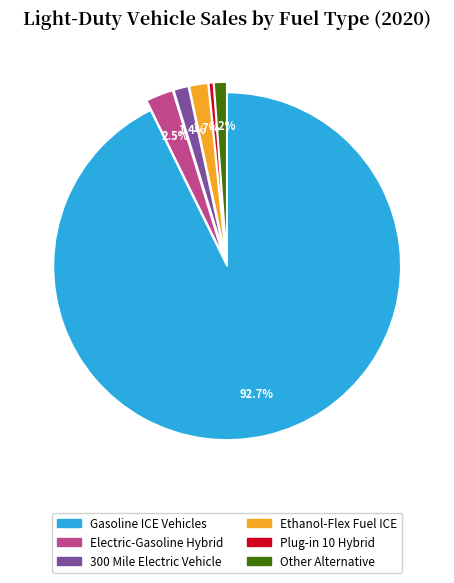

To the nearest percent, what is the combined percentage of Gasoline ICE Vehicles and 300 Mile Electric Vehicle?

94%